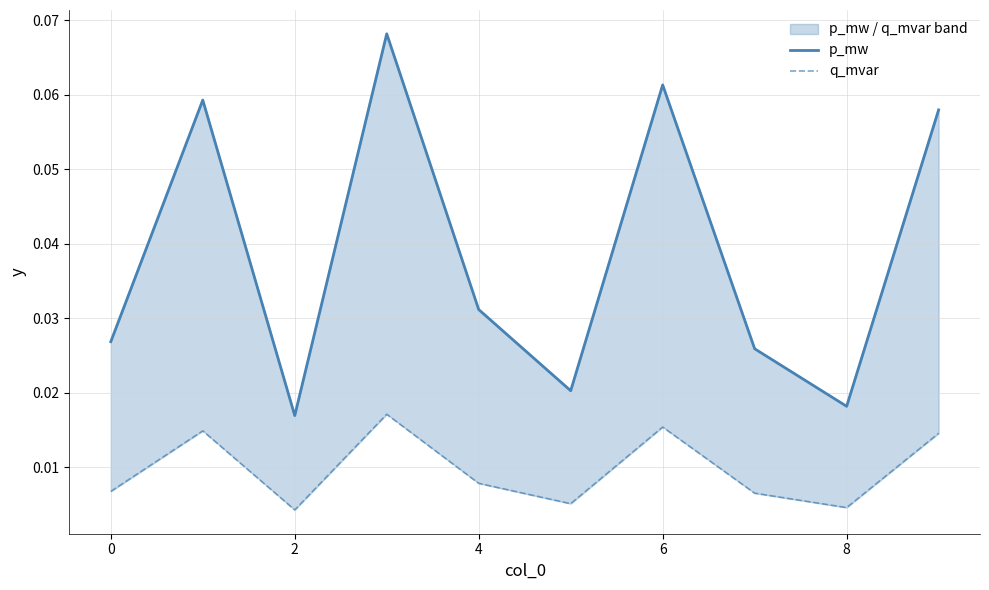

At which category does q_mvar reach its first local valley?

2